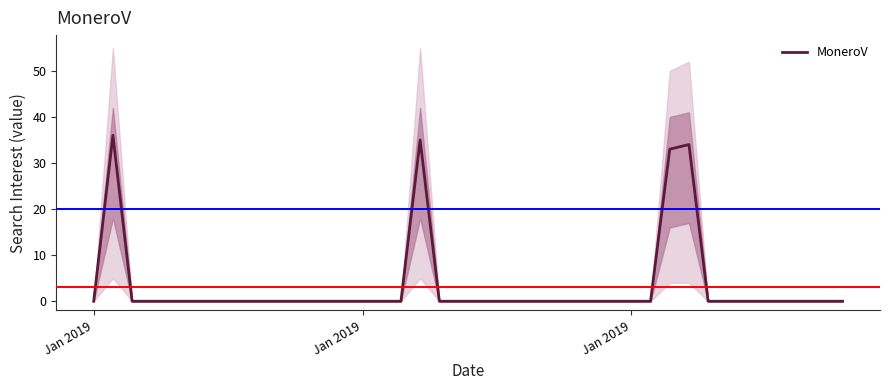

Count the number of categories in the chart.

40